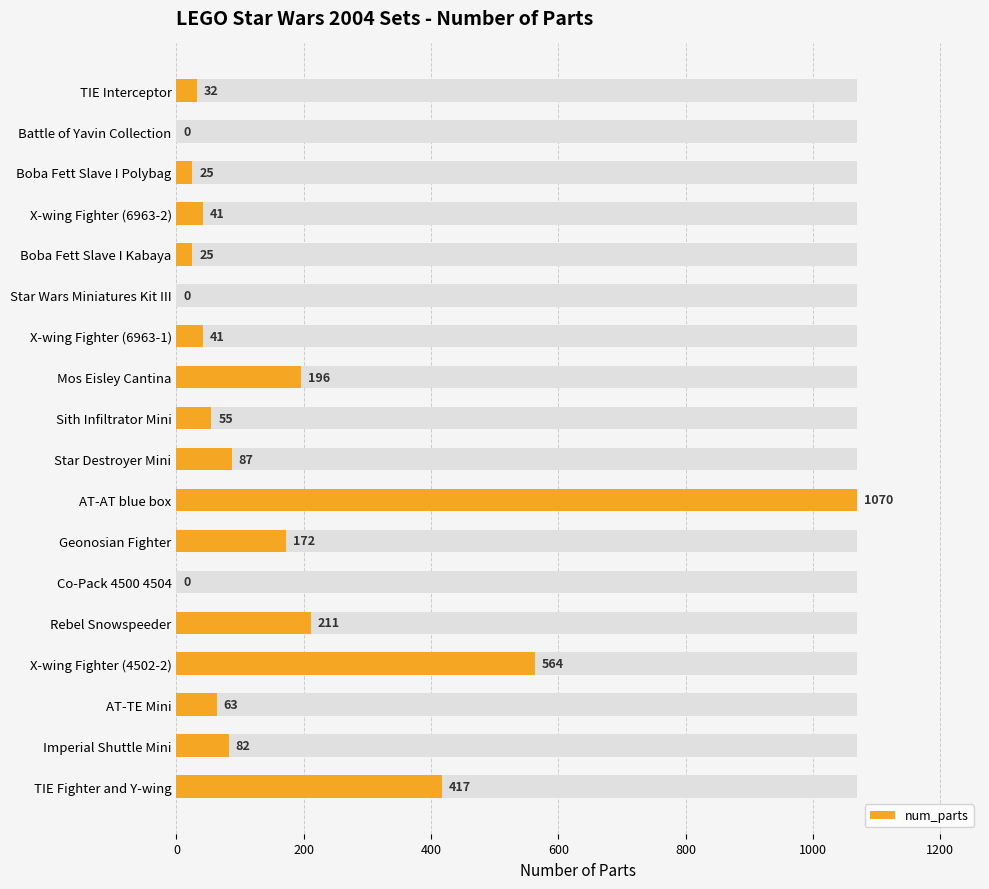

How many bars are there in total?

18